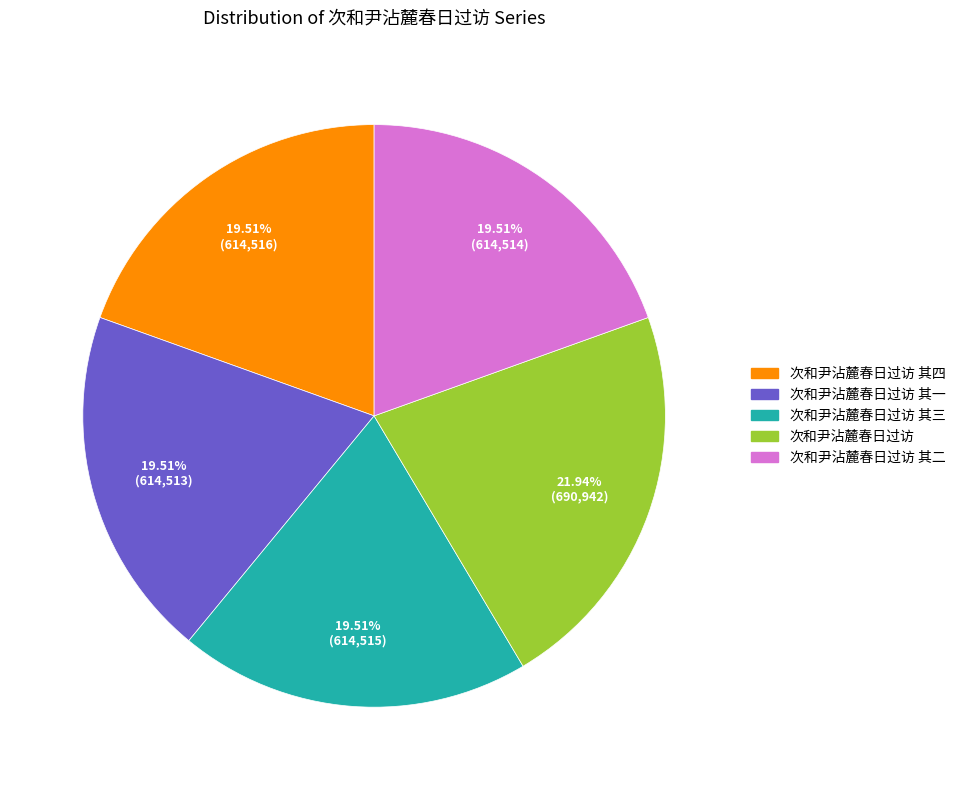

What percentage is the 次和尹沾麓春日过访 其三 slice, to the nearest percent?

20%